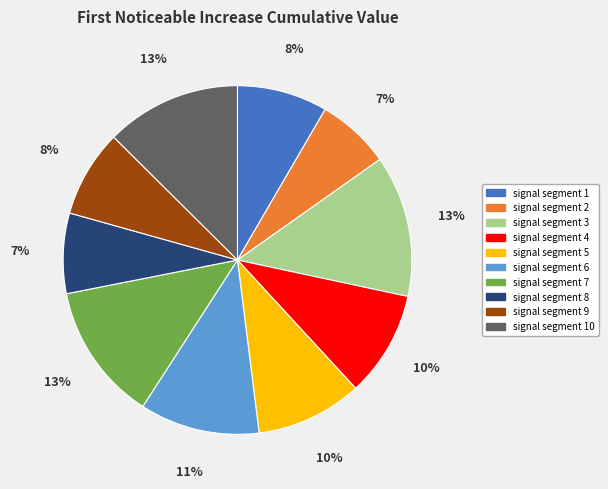

Does signal segment 2 account for over 50% of the chart?

No